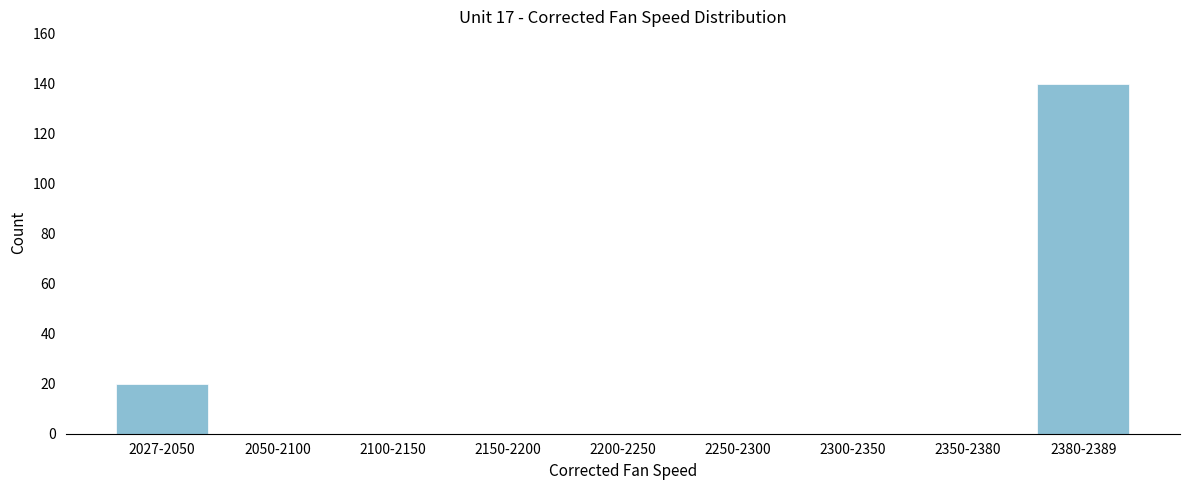

Reading left to right, transcribe all the data shown in this chart.

2027-2050=20	2050-2100=0	2100-2150=0	2150-2200=0	2200-2250=0	2250-2300=0	2300-2350=0	2350-2380=0	2380-2389=140